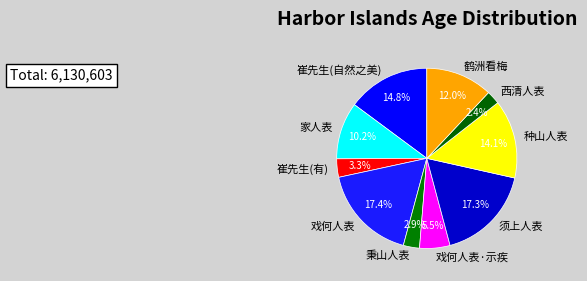

Between 崔先生(有) and 戏何人表, which is larger?

戏何人表